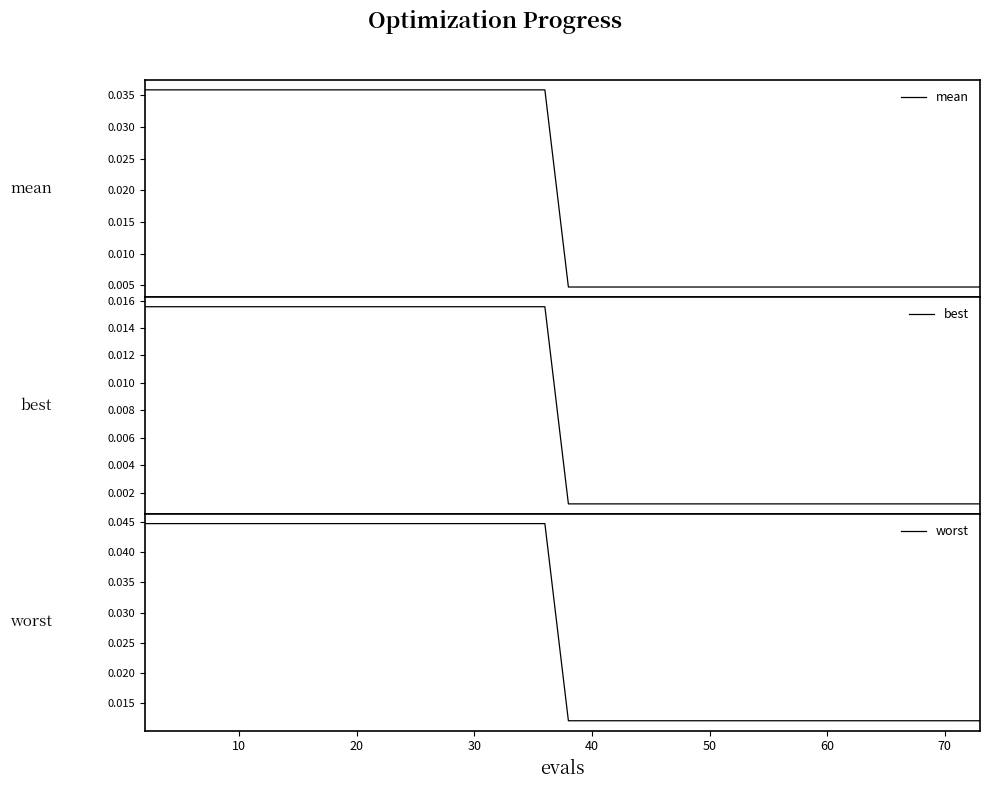

True or false: worst and best cross at least once.

False